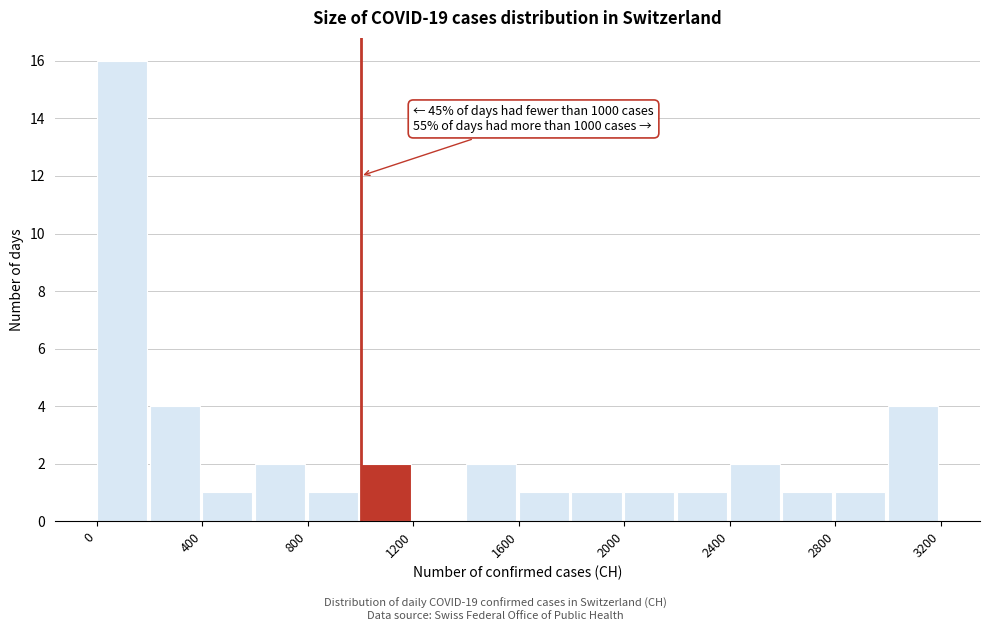

Over which range of the x-axis is the bar tallest?

0 to 200